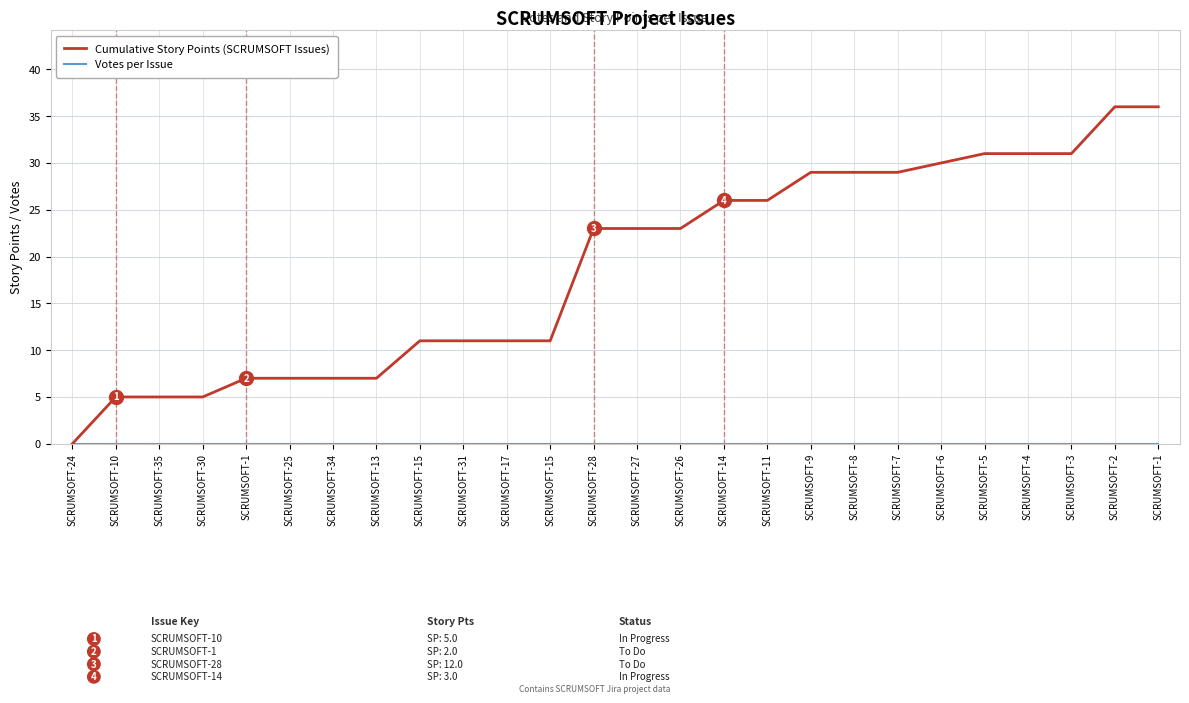

List the labels in order of Votes per Issue value, largest first.

SCRUMSOFT-24, SCRUMSOFT-10, SCRUMSOFT-35, SCRUMSOFT-30, SCRUMSOFT-1, SCRUMSOFT-25, SCRUMSOFT-34, SCRUMSOFT-13, SCRUMSOFT-15, SCRUMSOFT-31, SCRUMSOFT-17, SCRUMSOFT-15, SCRUMSOFT-28, SCRUMSOFT-27, SCRUMSOFT-26, SCRUMSOFT-14, SCRUMSOFT-11, SCRUMSOFT-9, SCRUMSOFT-8, SCRUMSOFT-7, SCRUMSOFT-6, SCRUMSOFT-5, SCRUMSOFT-4, SCRUMSOFT-3, SCRUMSOFT-2, SCRUMSOFT-1